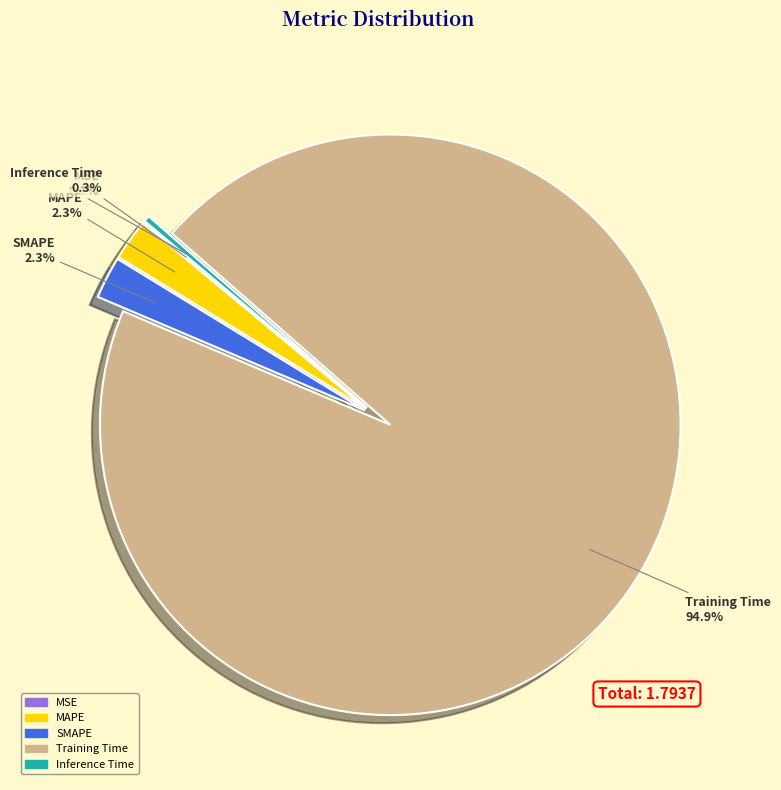

Which slice is the largest?

Training Time